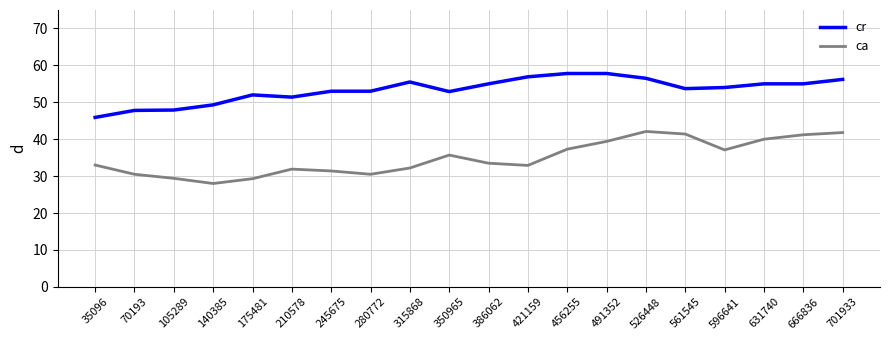

At which label is cr closest to 51?

210578